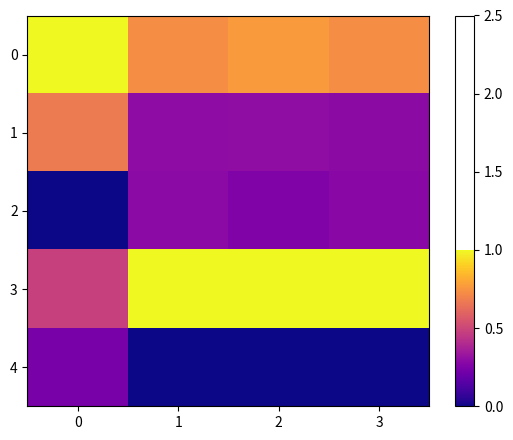

Count the number of data series in this chart.

5